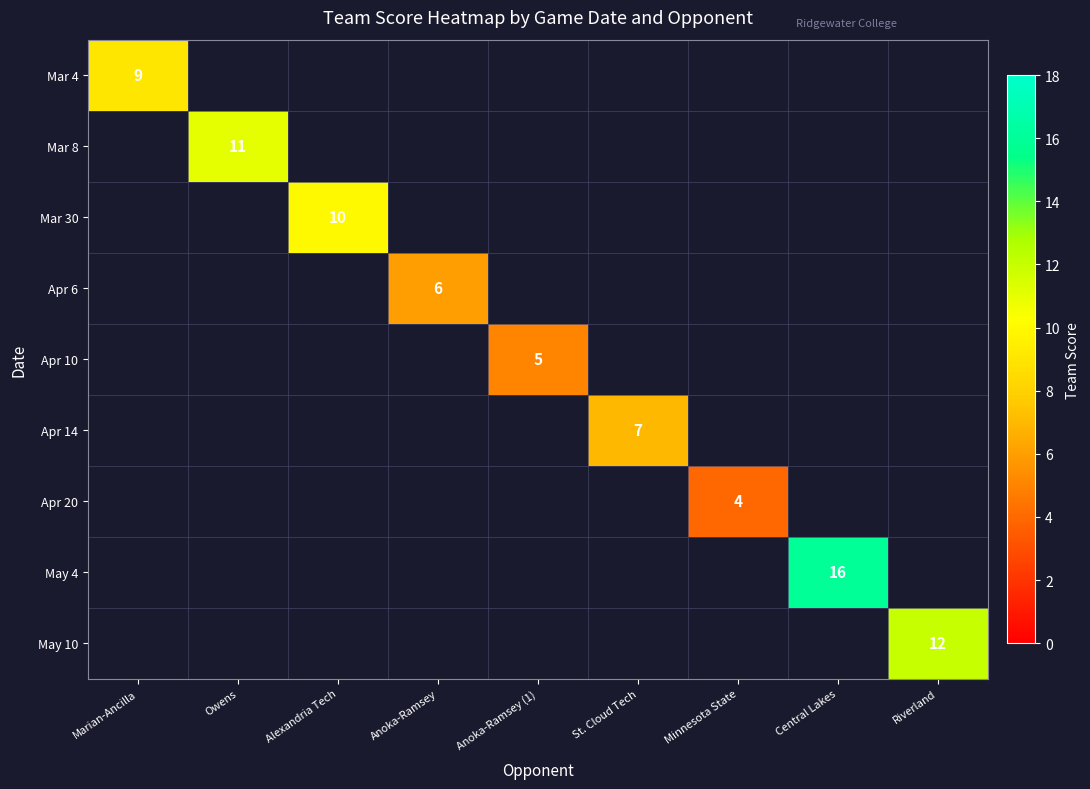

At how many categories does at least one series exceed 11?

2